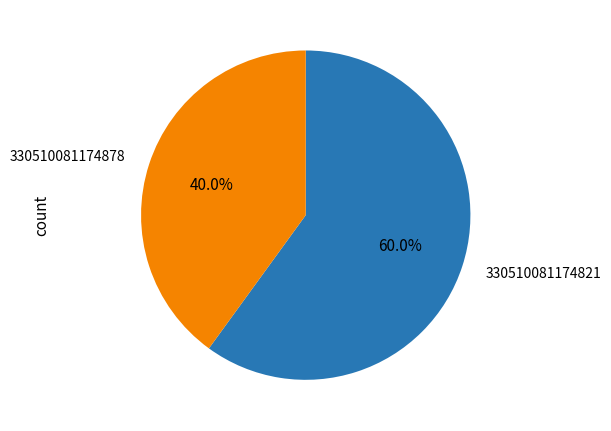

Rank the categories by value from highest to lowest.

330510081174821, 330510081174878